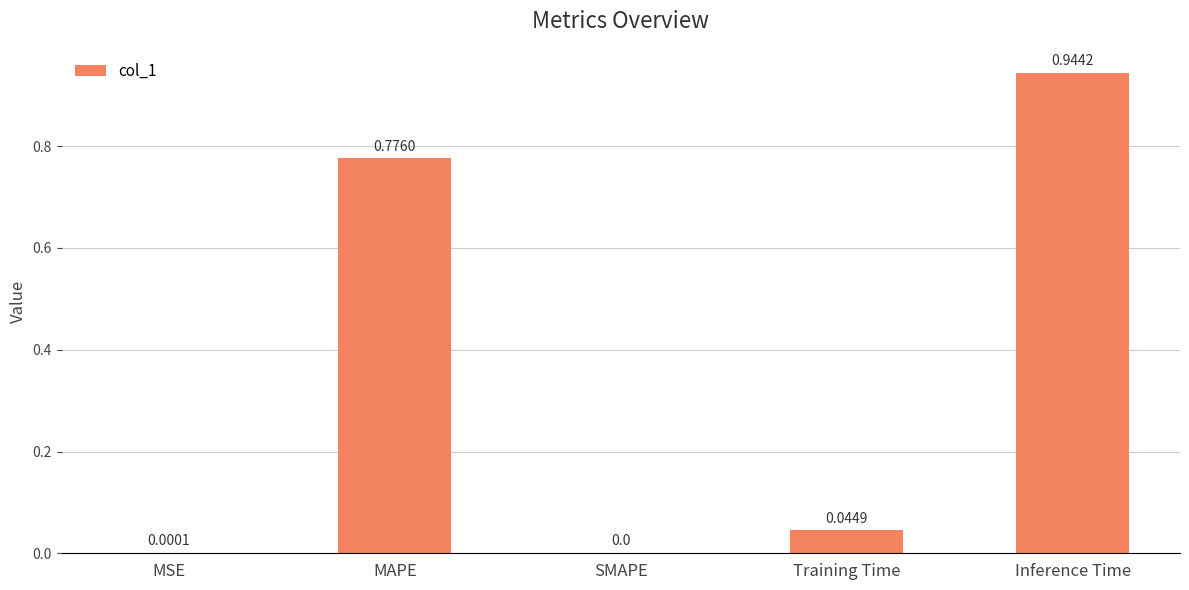

What is the change in value from MAPE to Training Time?

-0.7